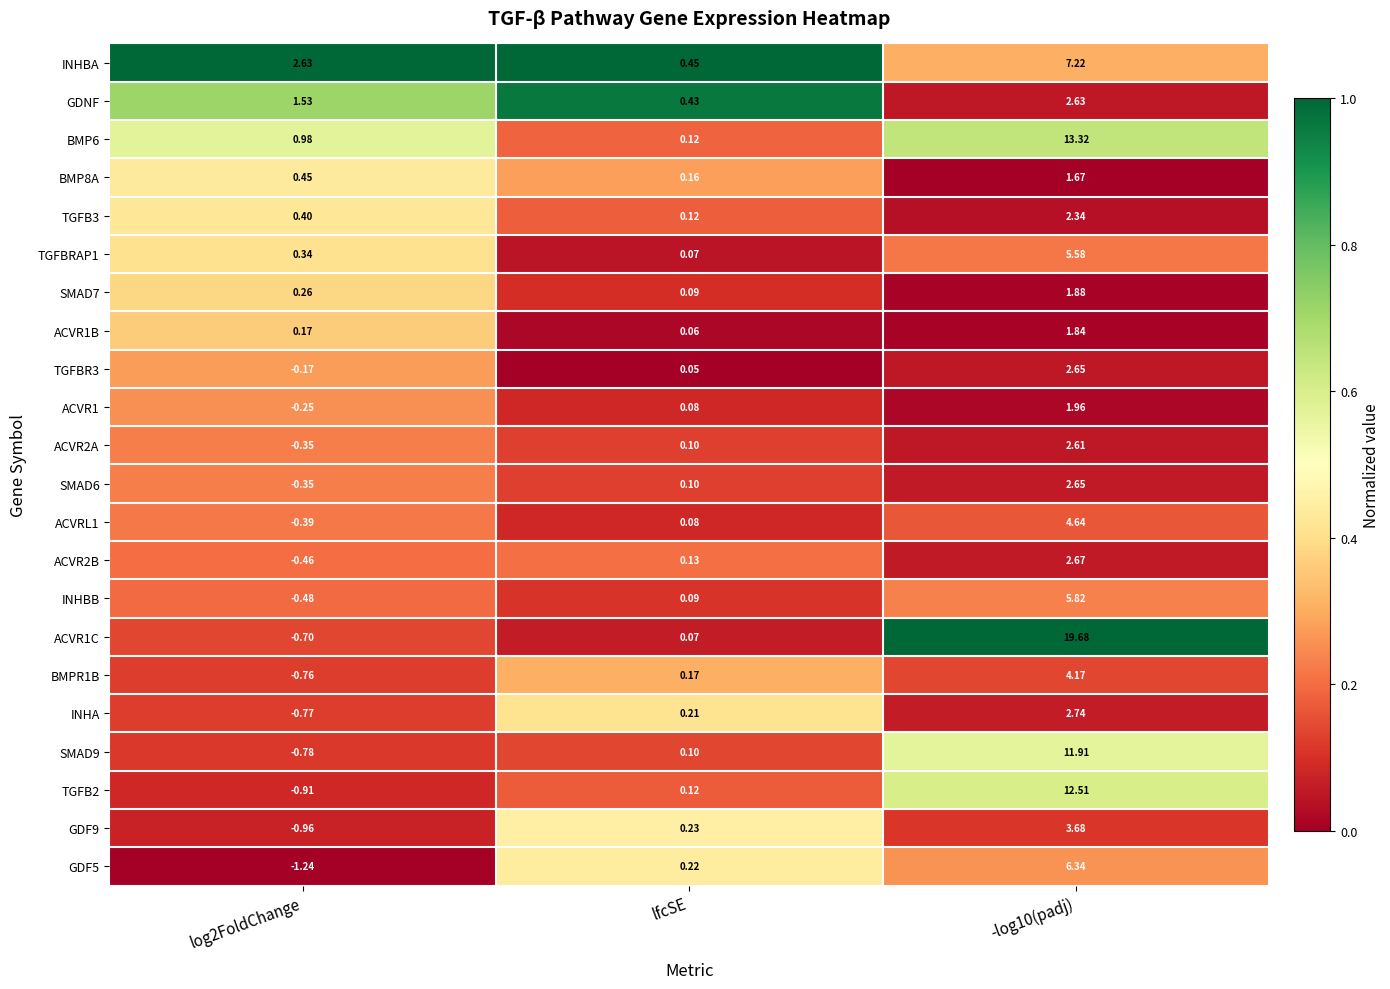

What is the total value across all series at log2FoldChange?

-1.8